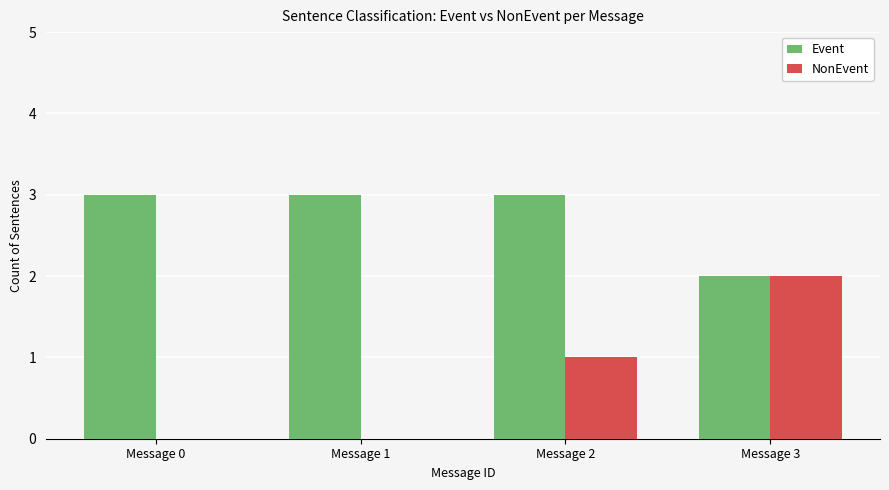

Are the bars horizontal?

No